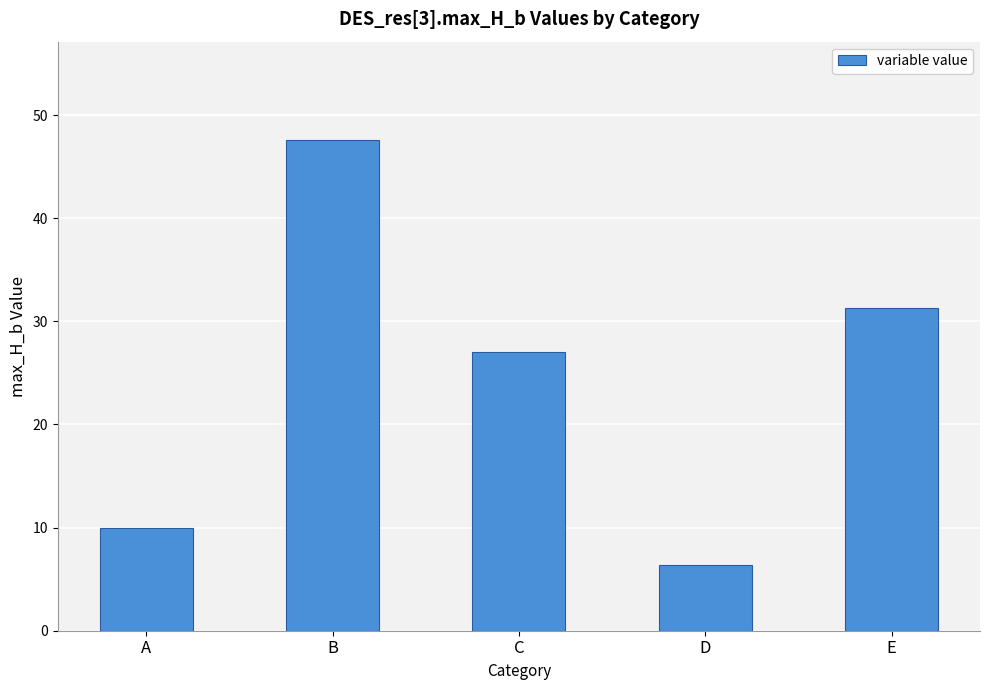

What is the sum of the values at B and A?

57.6